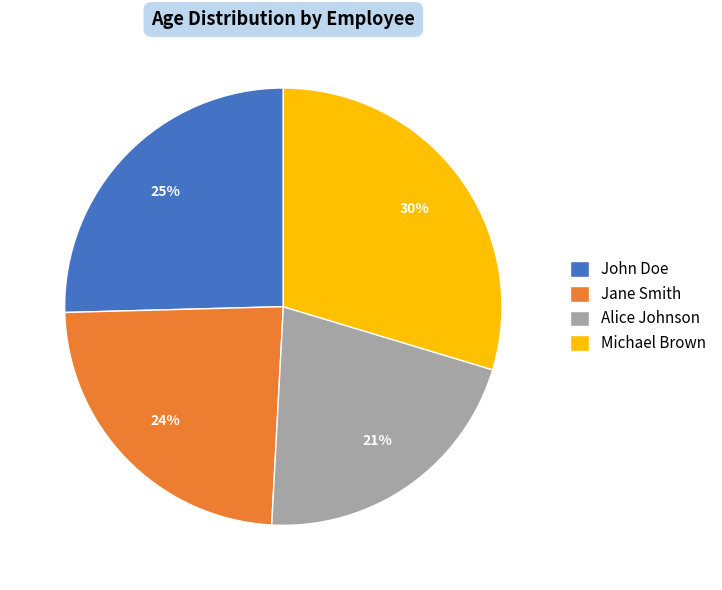

Count the number of slices in the pie.

4